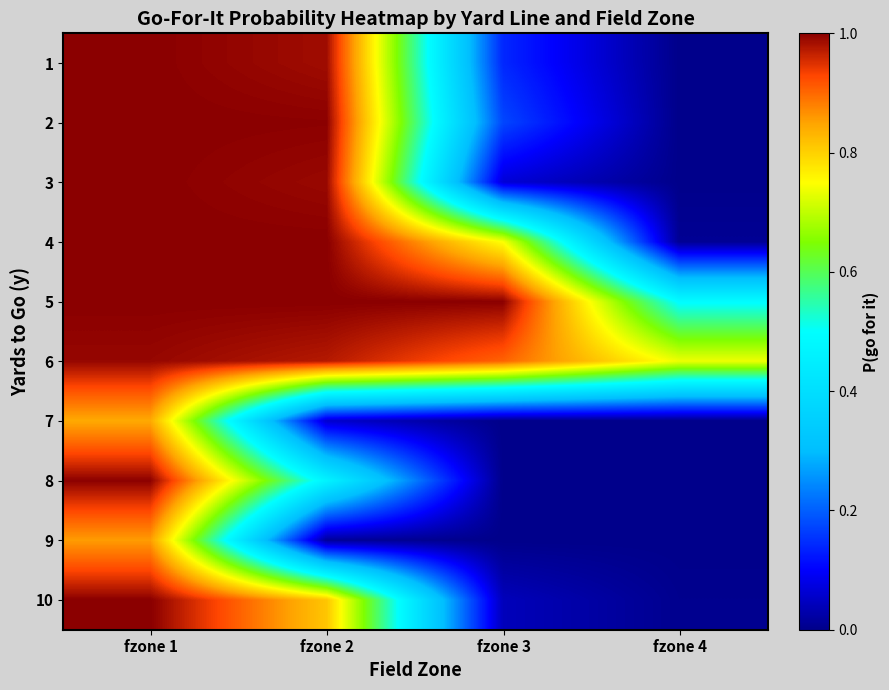

Count the number of data series in this chart.

10